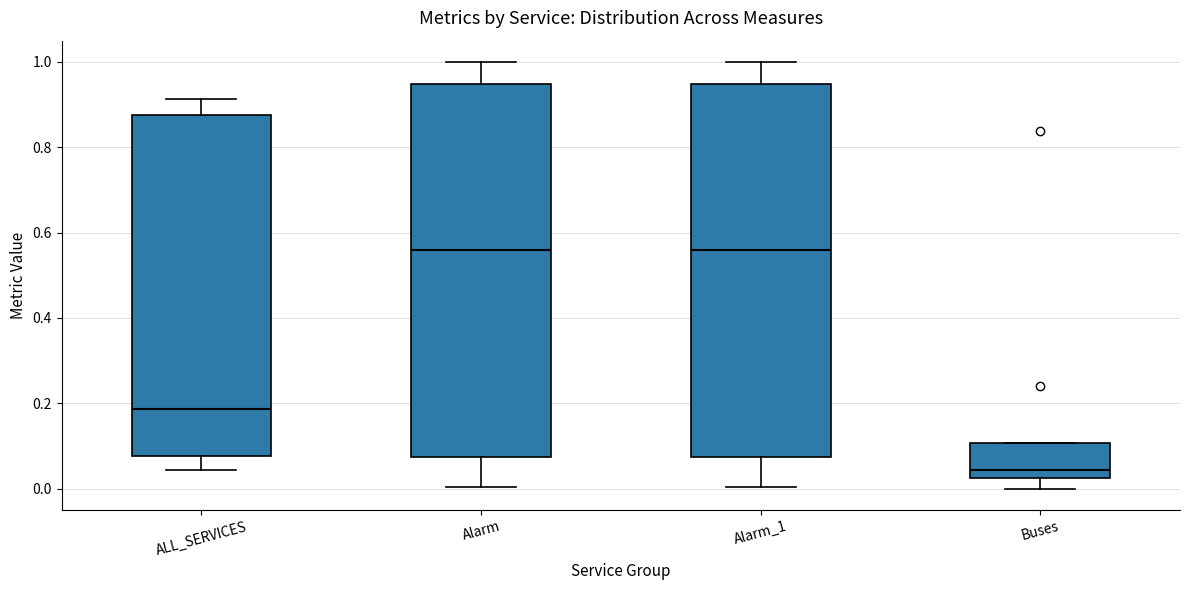

Where is the lower edge of the box for Buses on the y-axis? The values are not printed on the chart, so give them approximately, as read against the axis.

0.02